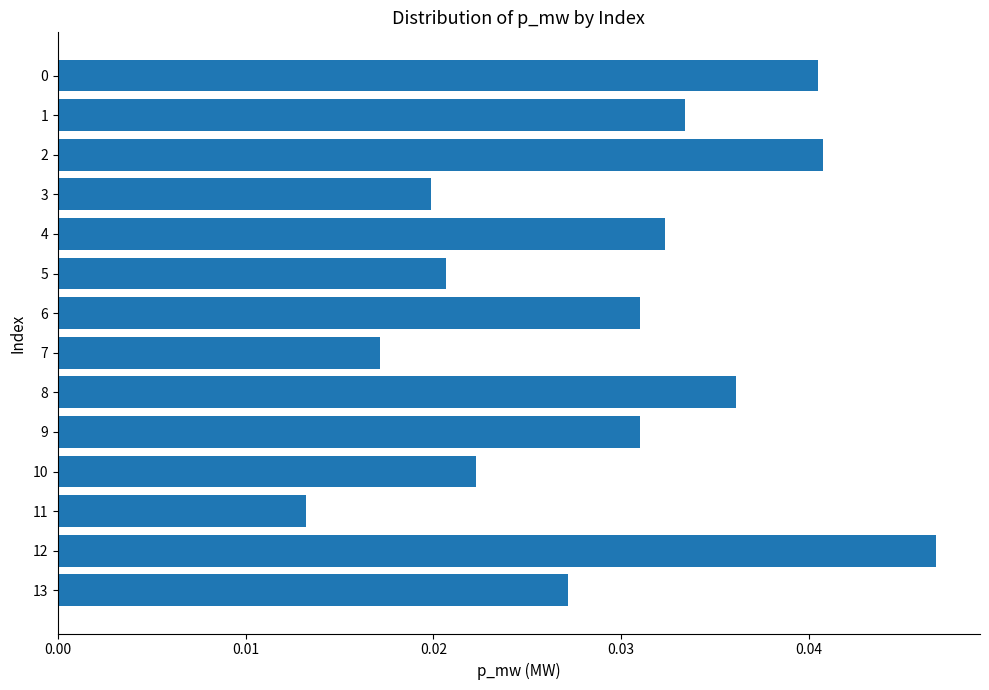

Count the number of categories in the chart.

14